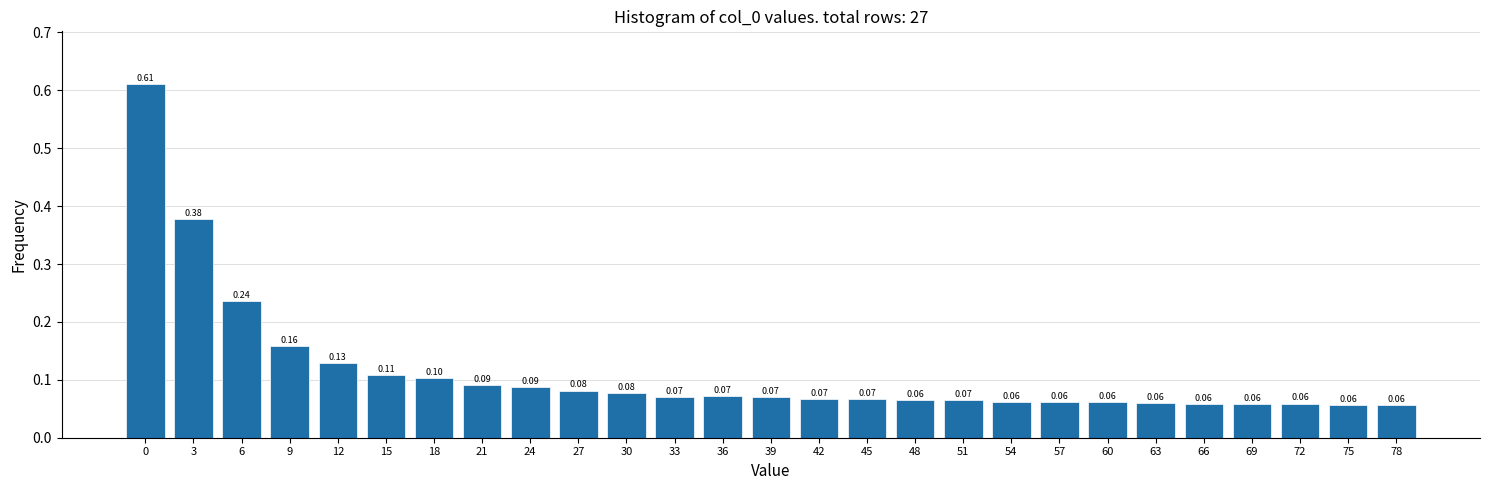

What is the change in value from 3 to 39?

-0.3